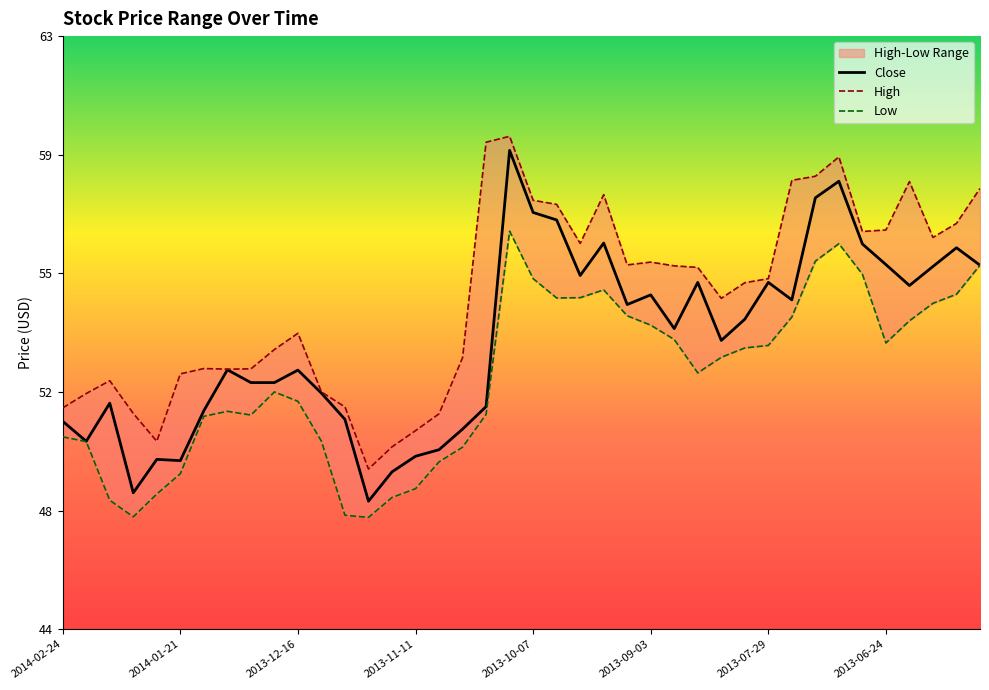

Is it true that the value at 2013-11-11 is 49.5?

True